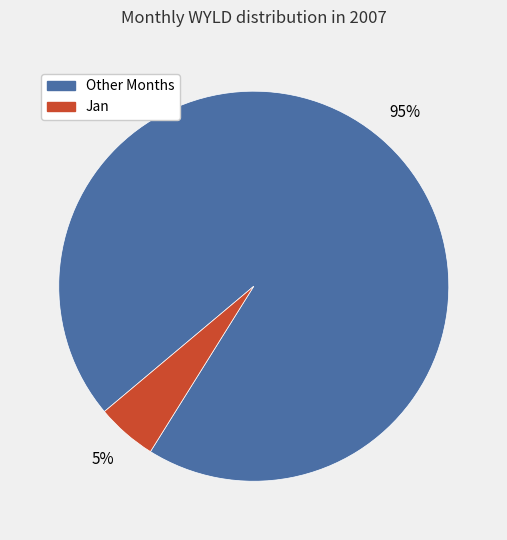

To the nearest percent, what is the difference between the largest and smallest slice percentages?

90%